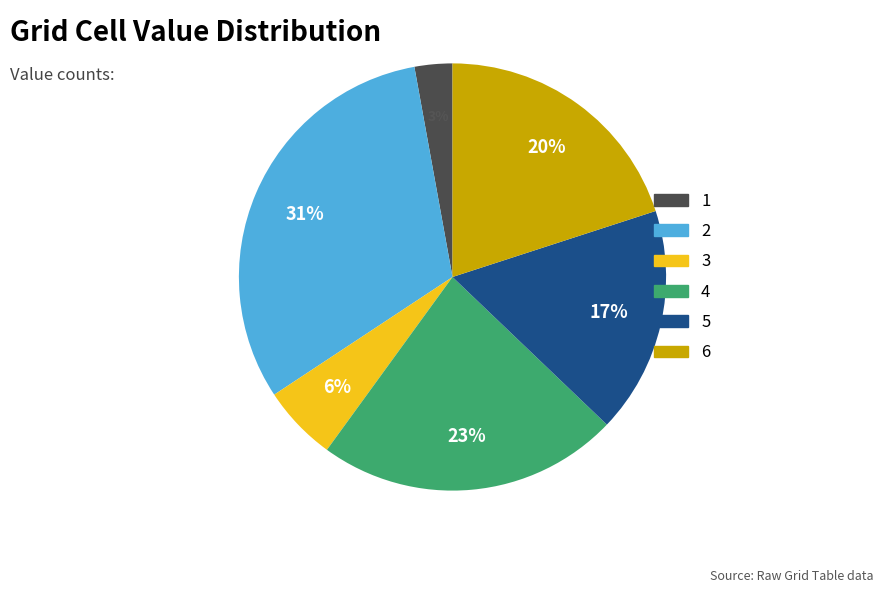

Does 2 account for over 50% of the chart?

No